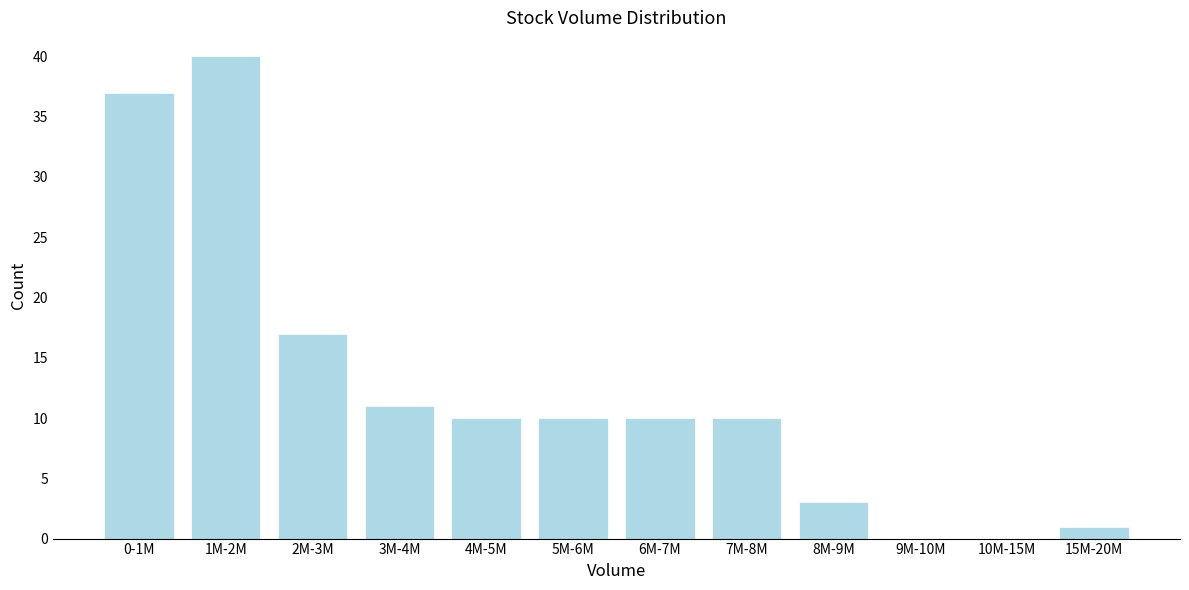

Reading left to right, list all the values displayed in this chart.

0-1M=37	1M-2M=40	2M-3M=17	3M-4M=11	4M-5M=10	5M-6M=10	6M-7M=10	7M-8M=10	8M-9M=3	9M-10M=0	10M-15M=0	15M-20M=1